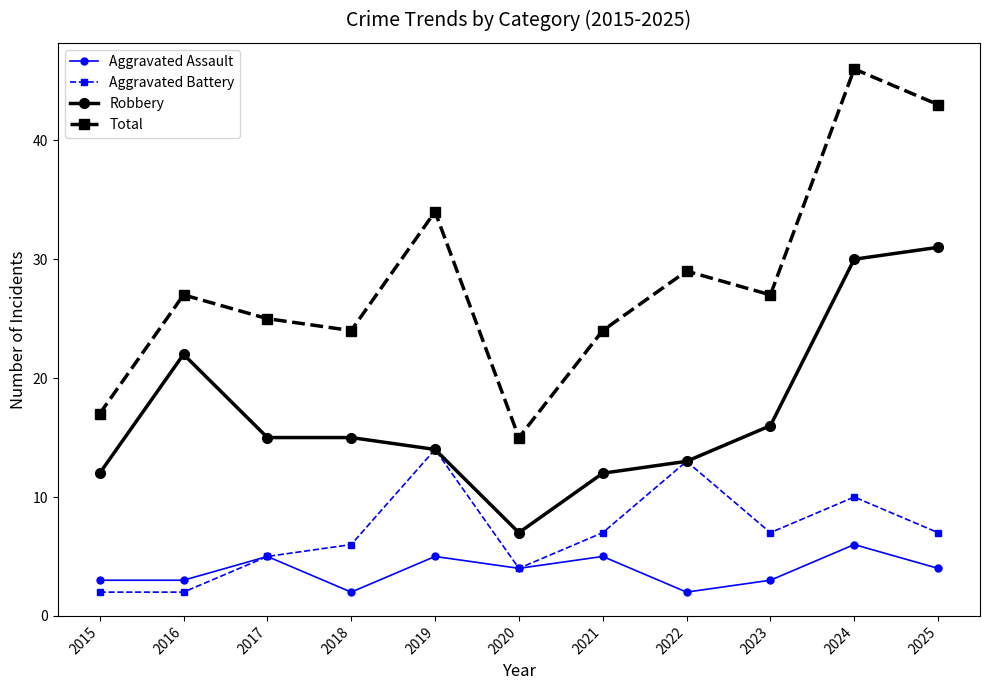

At which category is the sum across all series the highest?

2024